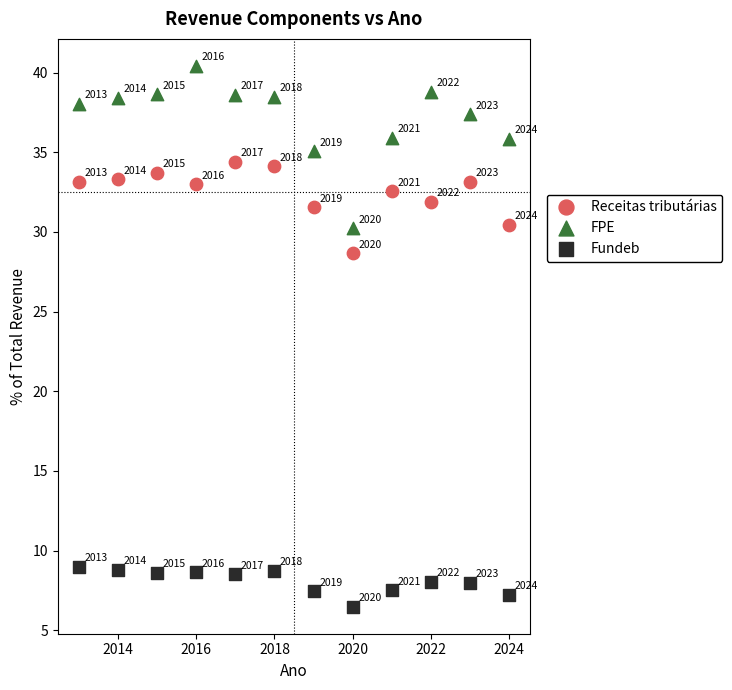

Across all series, what Y value is closest to 23?

28.6